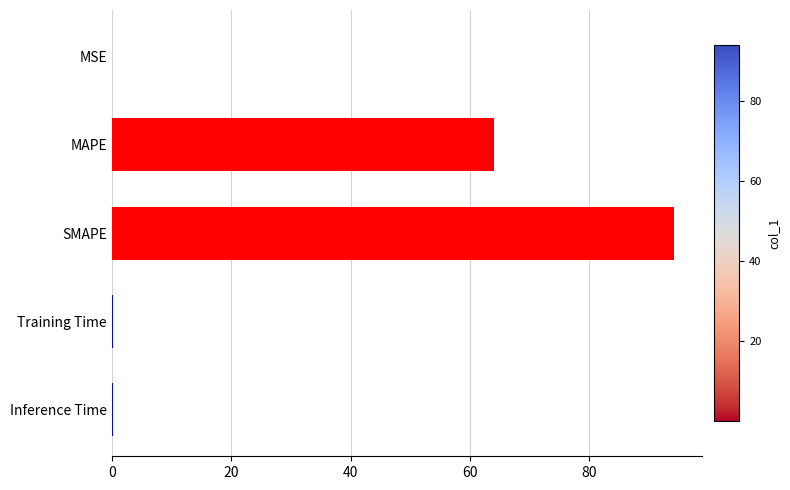

The chart shows a value of 93.7 at MAPE. True or false?

False